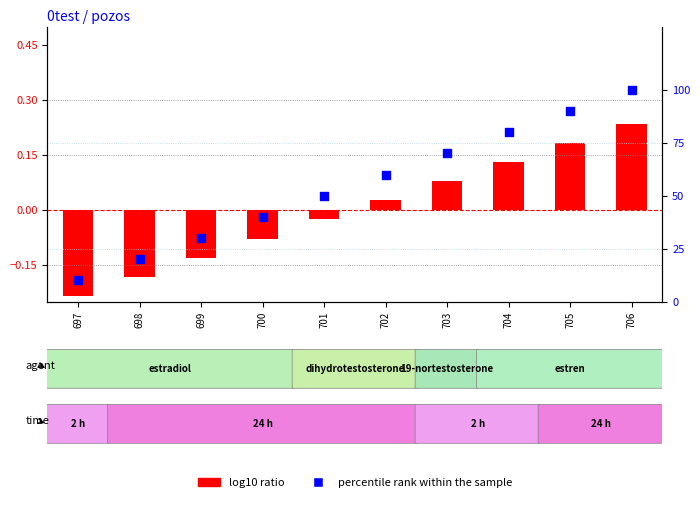

Is the value of percentile rank within the sample at 700 greater than the value of log10 ratio at 702?

Yes